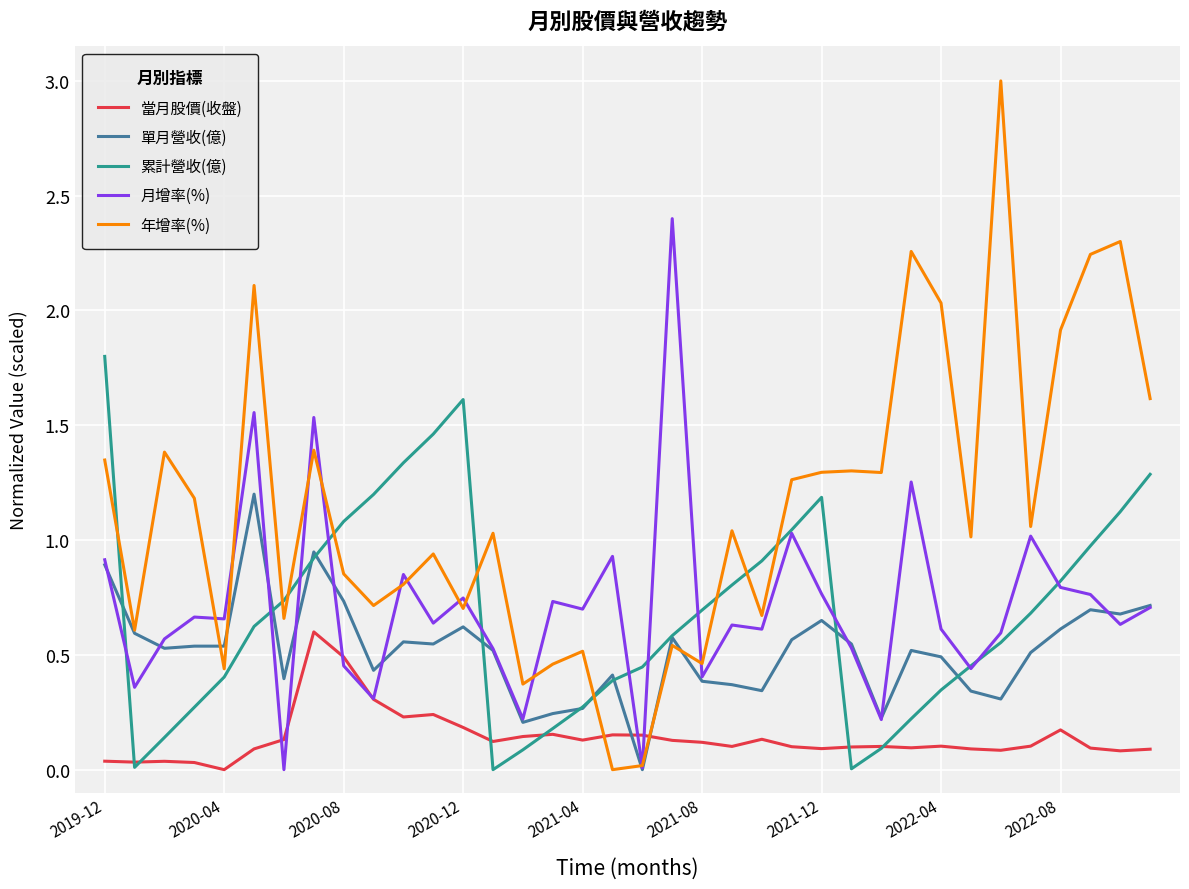

Rank the series by their maximum value, from lowest to highest.

當月股價(收盤), 單月營收(億), 累計營收(億), 月增率(%), 年增率(%)